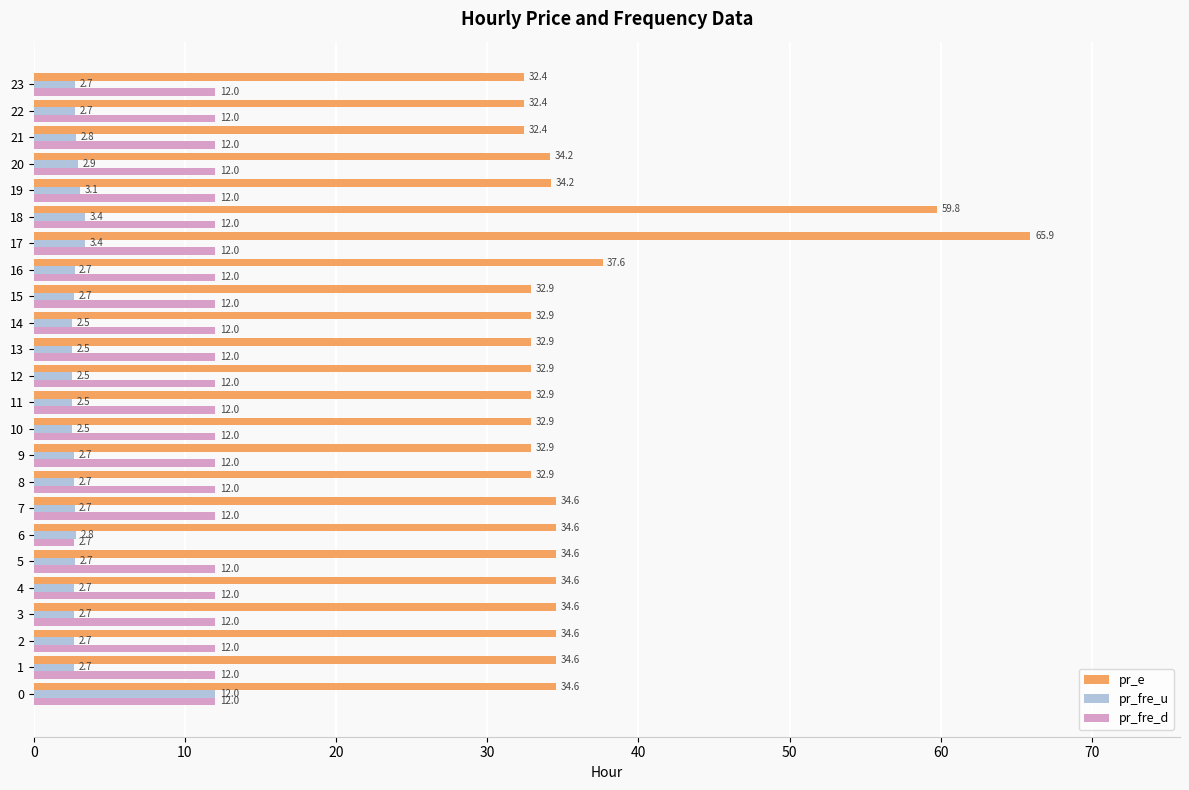

What is the difference between the maximum and minimum values in the pr_fre_u series?

9.5